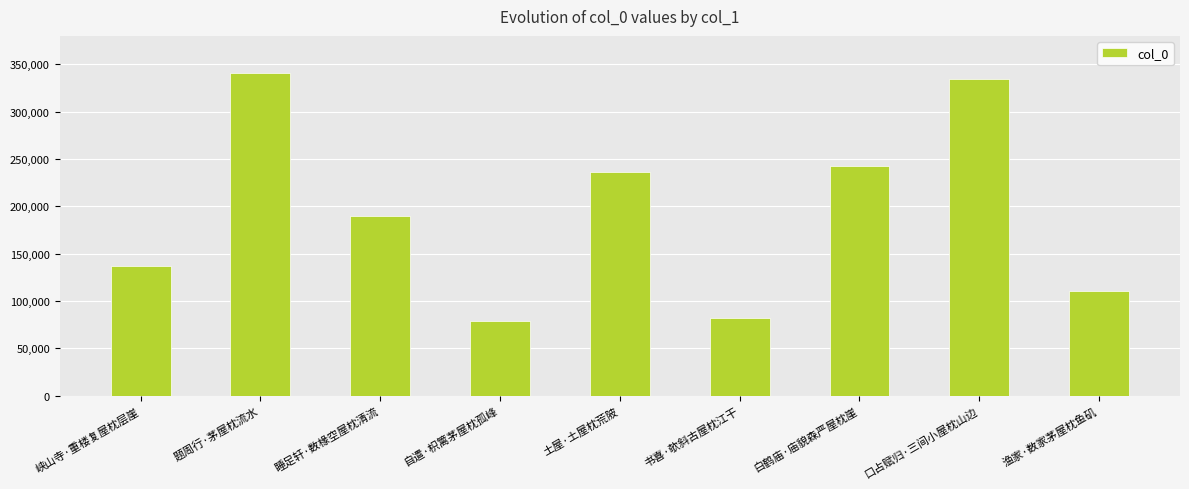

What is the label of the 9th bar from the right?

峡山寺·重楼复屋枕层崖